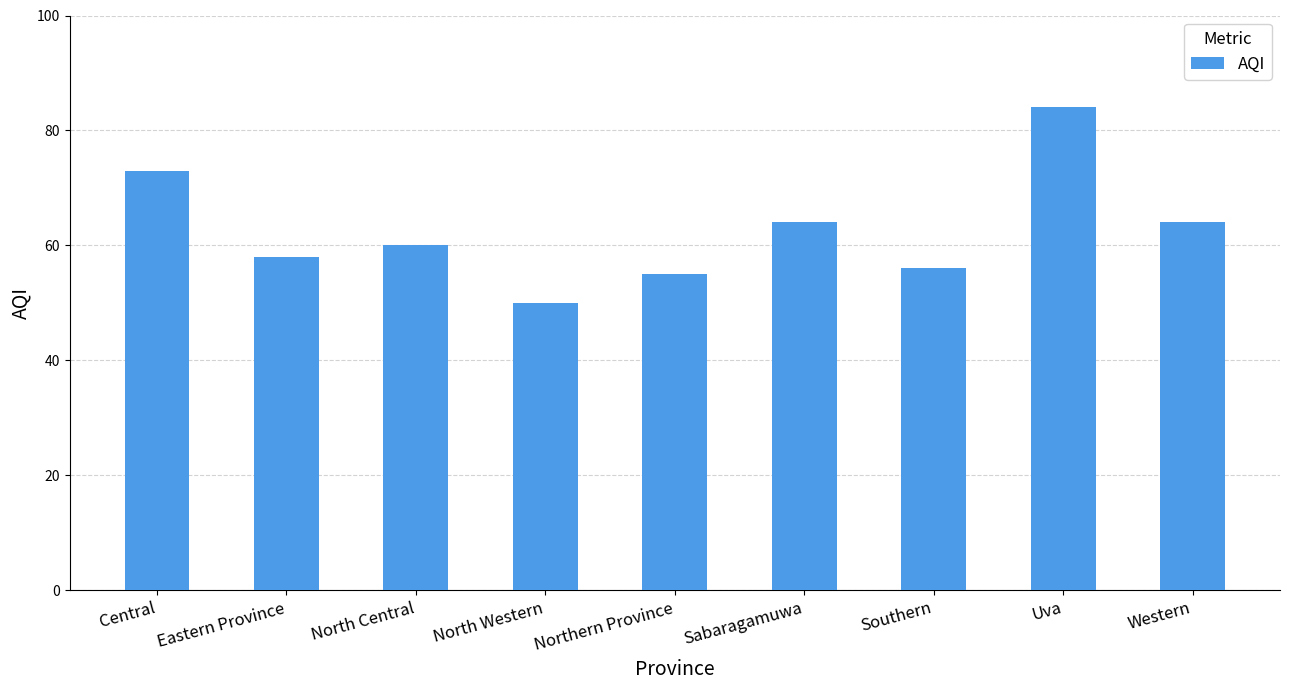

The chart shows a value of 55 at Northern Province. True or false?

True